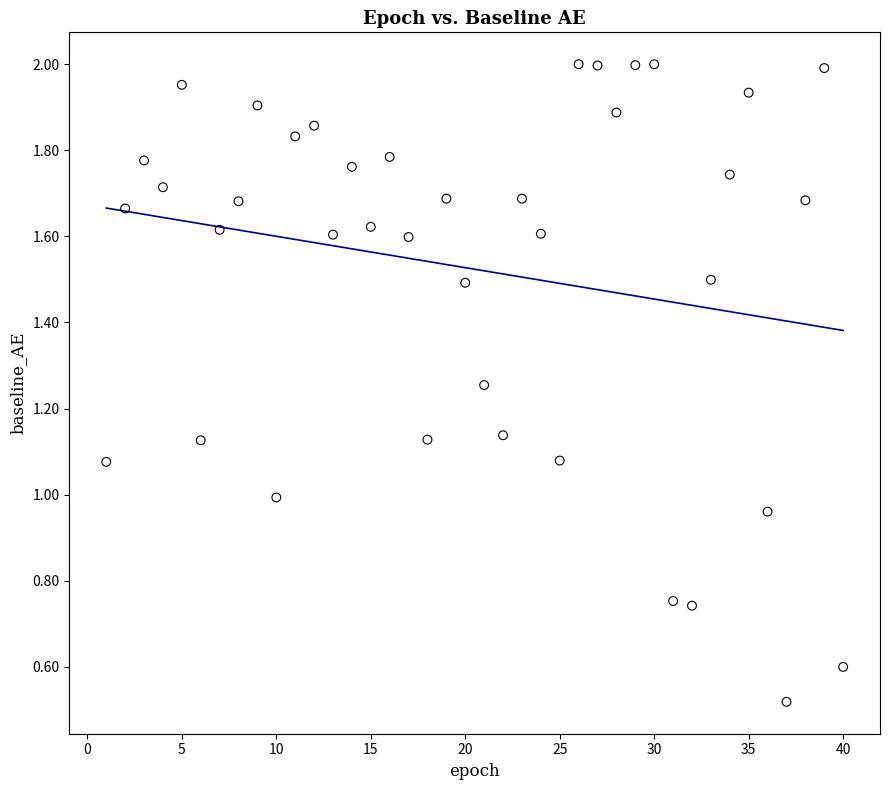

What is the range of Y values (max minus min)?

1.5